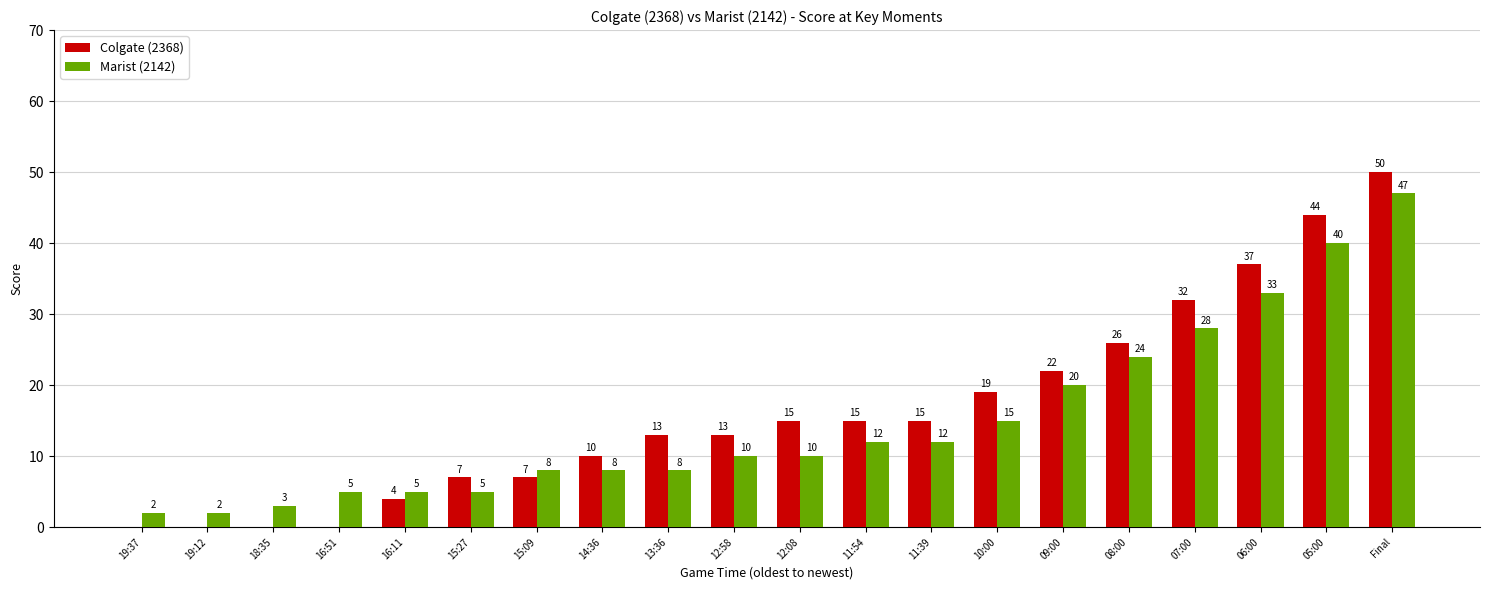

Which series changed the most between 19:37 and 14:36?

Colgate (2368)